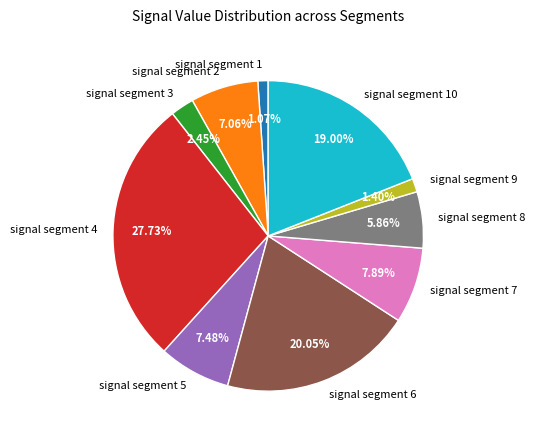

Is the sum of signal segment 5 and signal segment 1 greater than half?

No